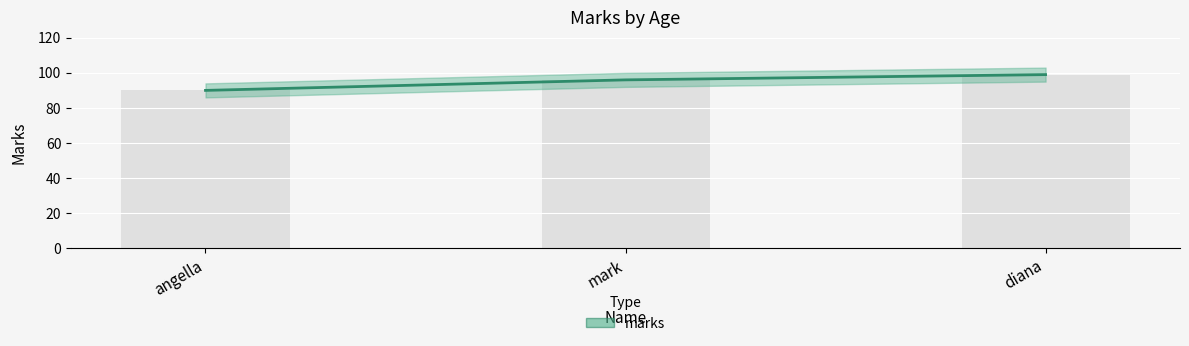

Is the value of marks_line at angella greater than the value of marks_bars at angella?

No